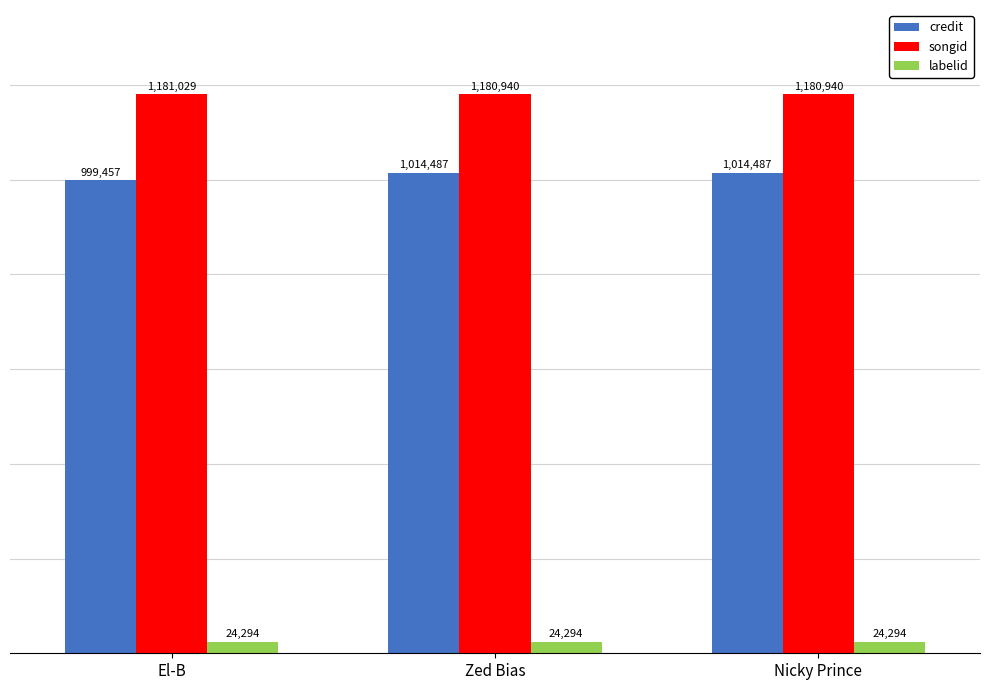

Count the songid values in the range 1180940 to 1181029.

3